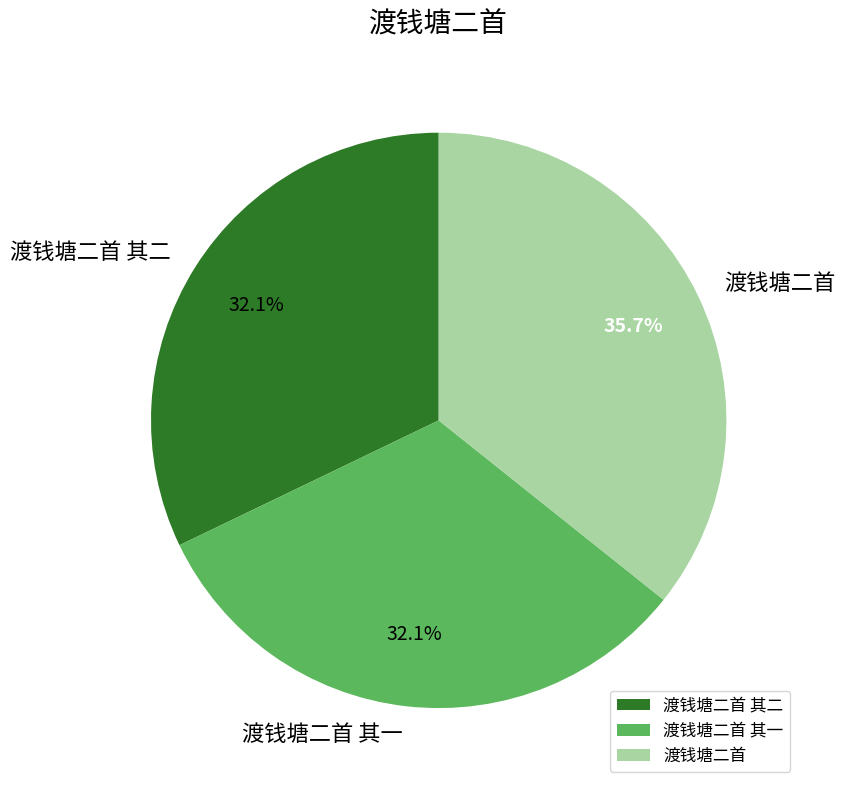

Approximately how many times larger is the value at 渡钱塘二首 其一 compared to 渡钱塘二首?

0.9